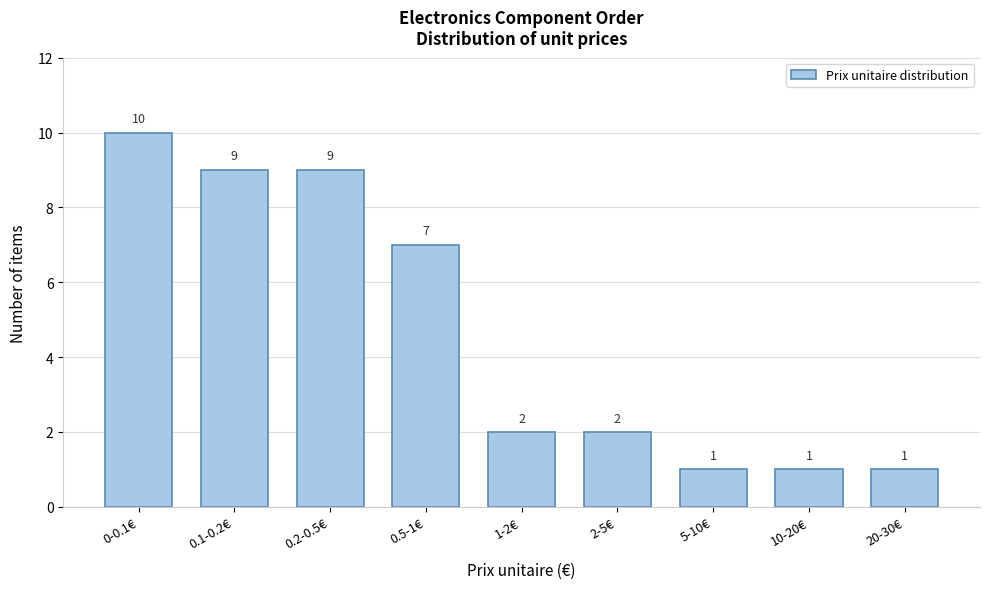

Reading left to right, what are all the values shown in this chart?

10	9	9	7	2	2	1	1	1